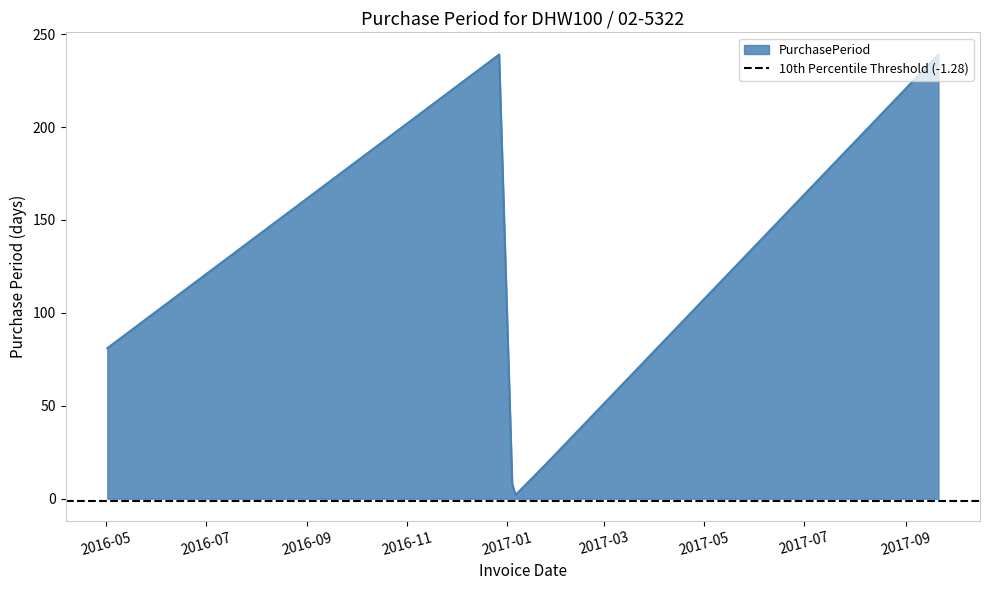

Rank the categories by value from highest to lowest.

2016-12-27, 2017-09-21, 2016-05-02, 2017-01-25, 2017-01-04, 2017-01-06